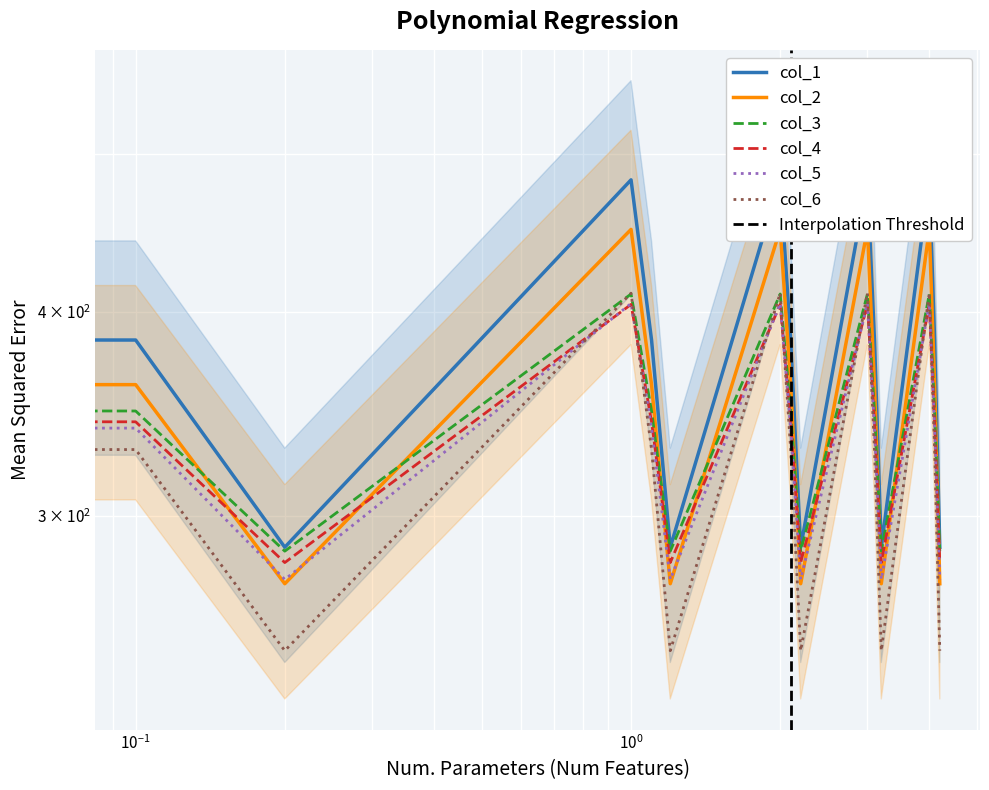

Which series has the widest spread of values?

col_2